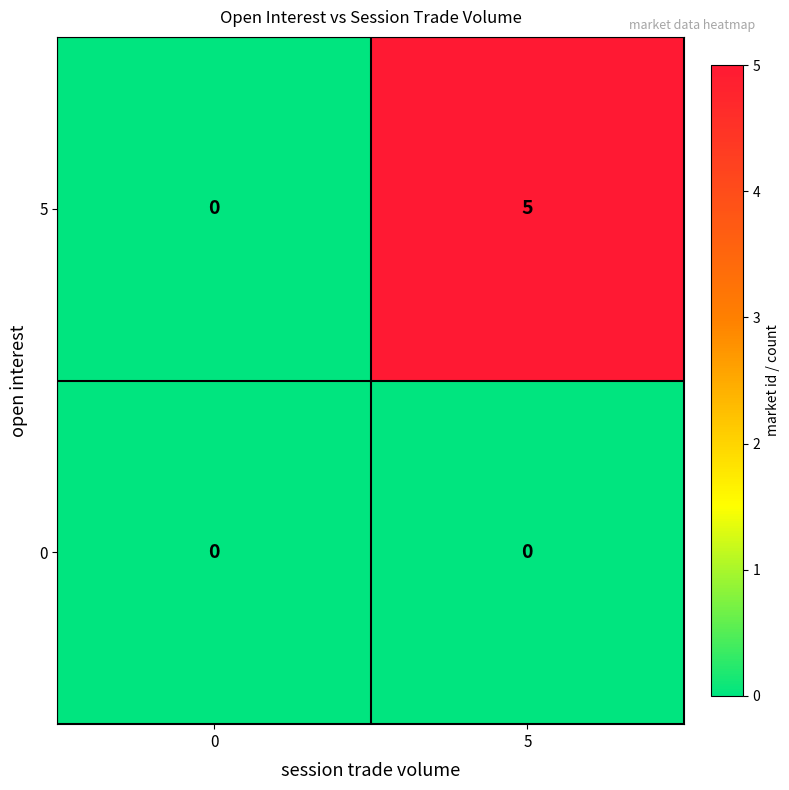

Count the number of data series in this chart.

2